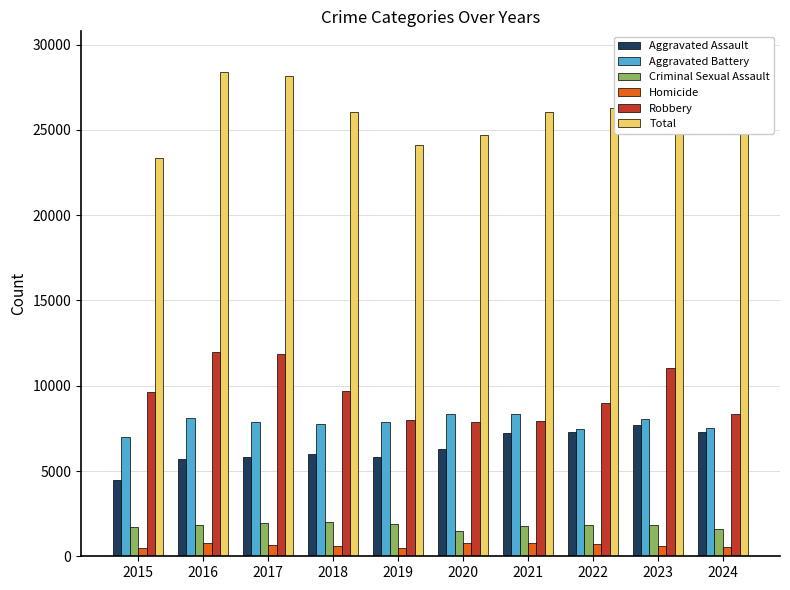

How many series are shown in this chart?

6